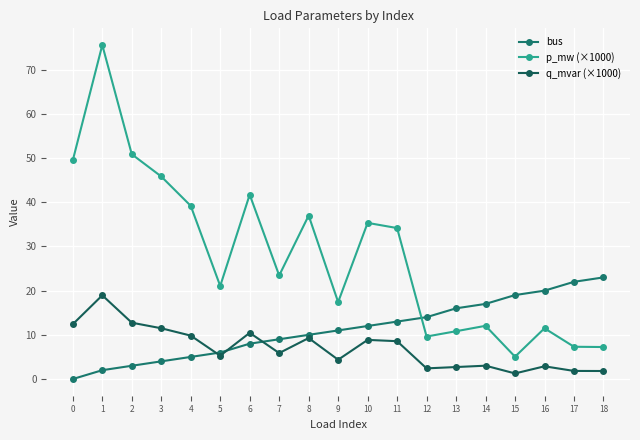

True or false: bus and q_mvar (×1000) intersect in this chart.

True